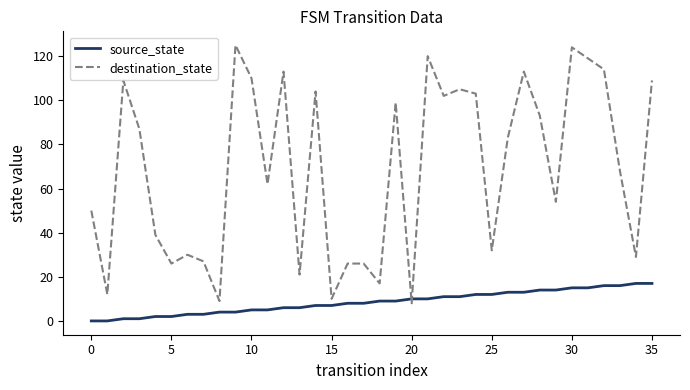

Which series has the largest total across all categories?

destination_state